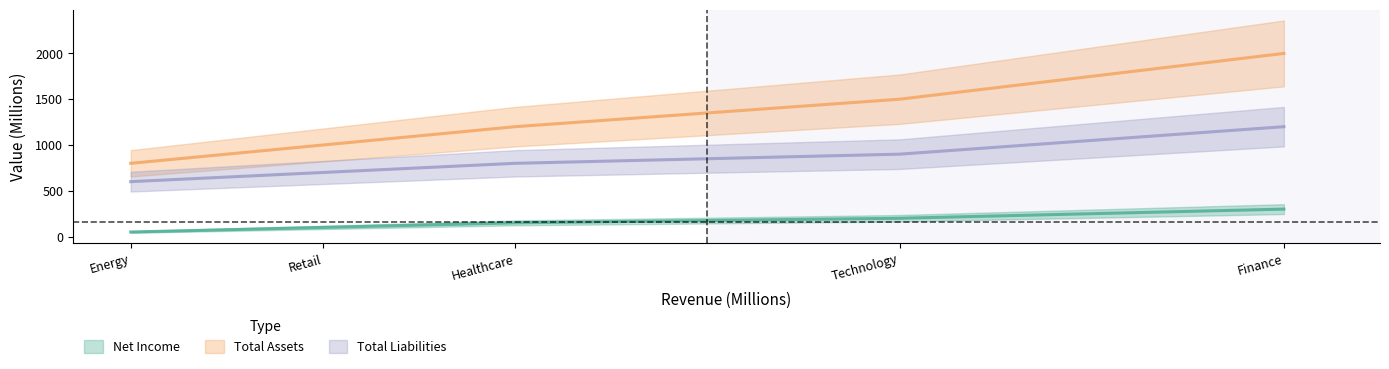

What is the difference between the maximum and minimum values in the Total Liabilities series?

600